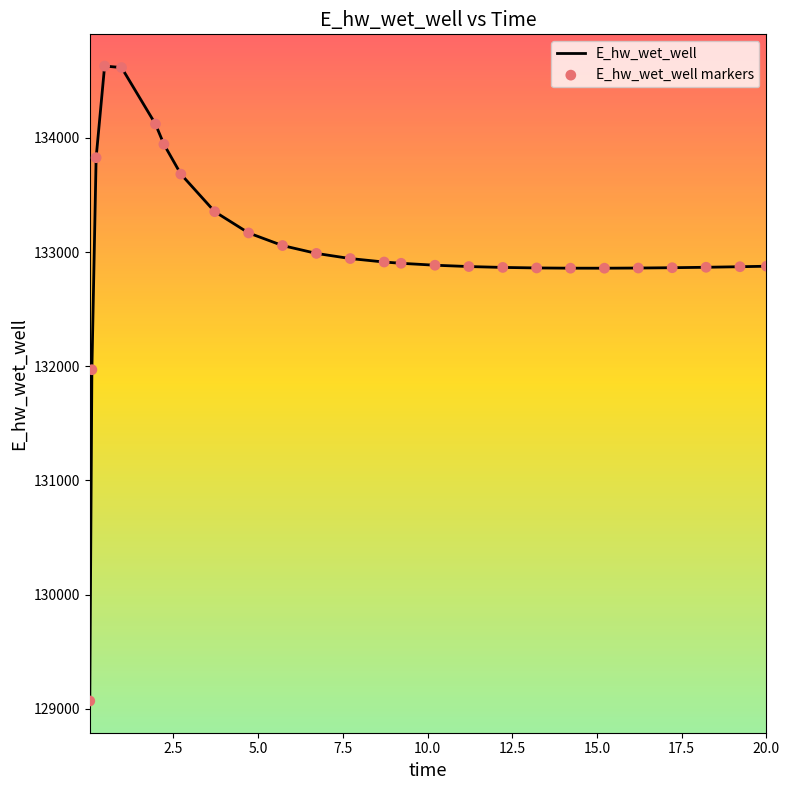

What is the maximum value shown in the chart?

134627.4